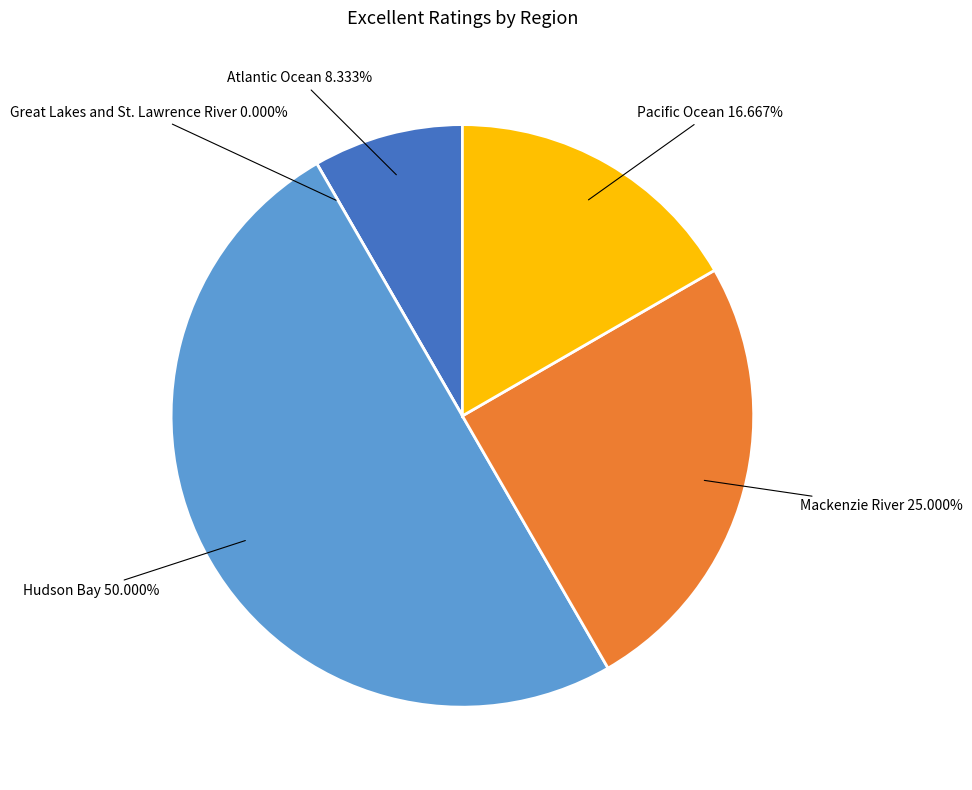

Count the number of slices in the pie.

5